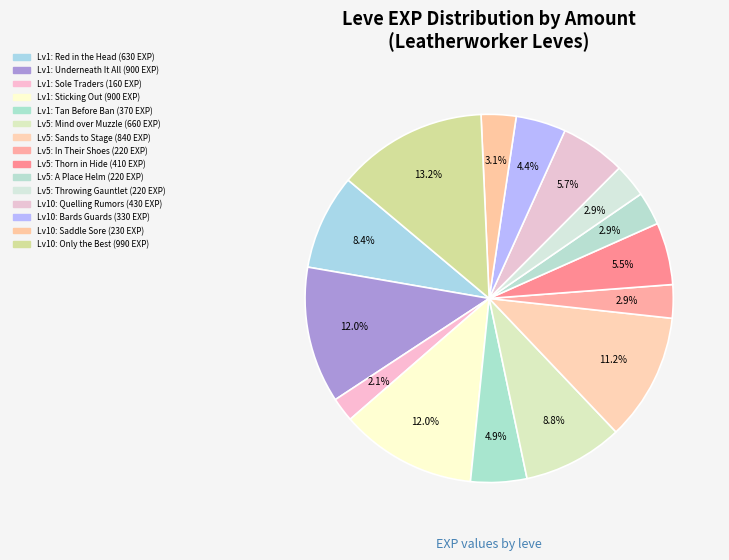

How many segments does this pie chart have?

15